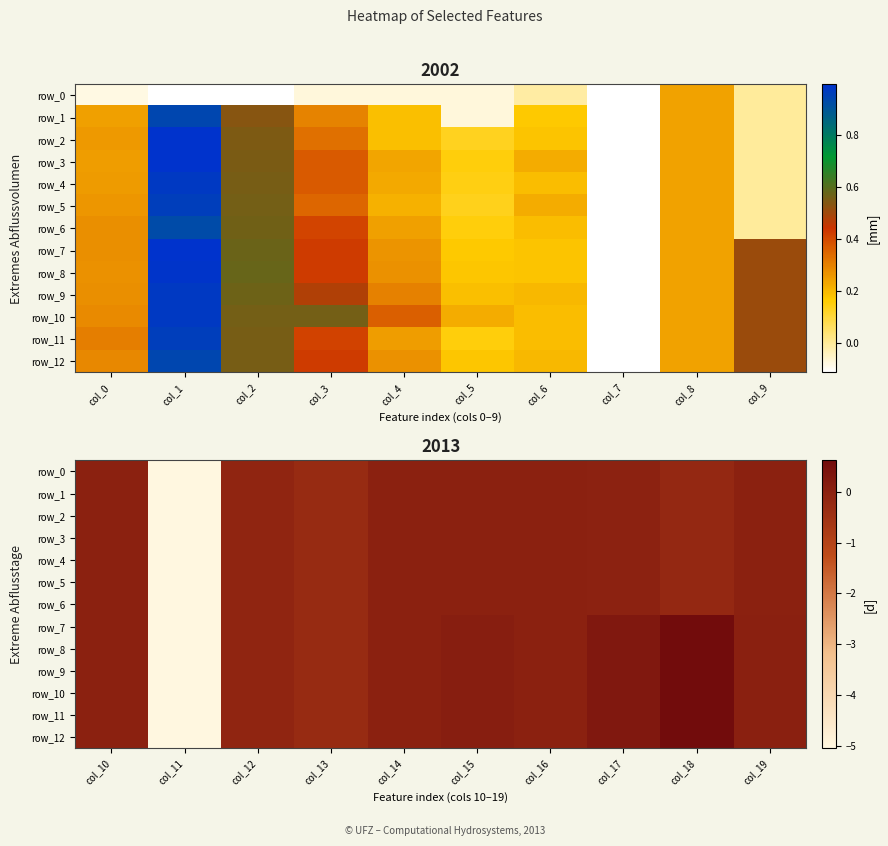

Is the value of row_0 at col_1 greater than the value of row_7 at col_7?

No